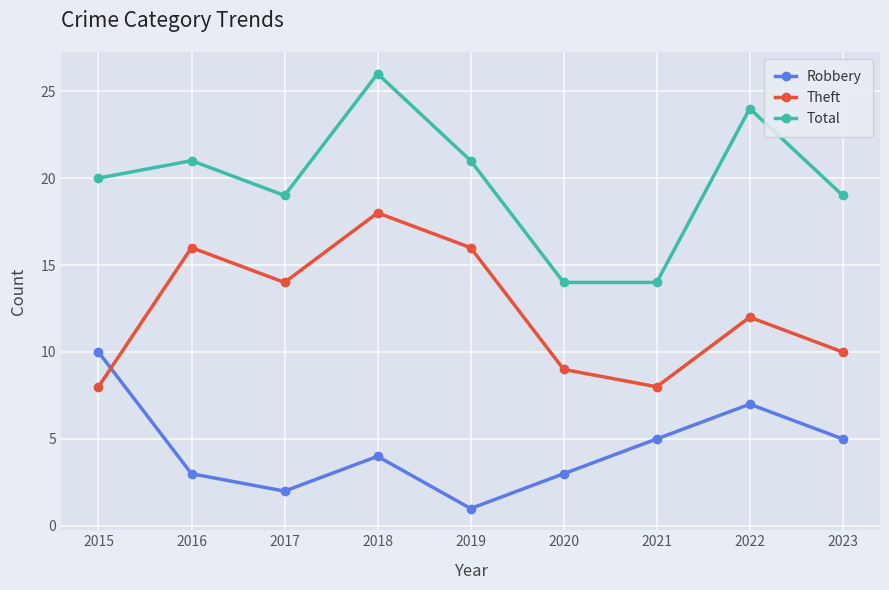

Count the Robbery values in the range 3 to 5.

5